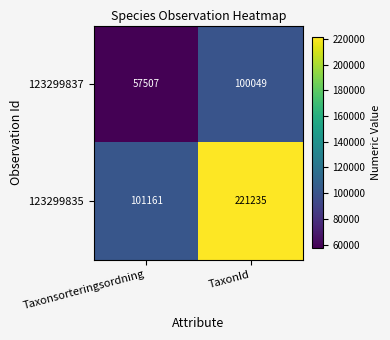

What is the average value of the 123299835 series?

161198